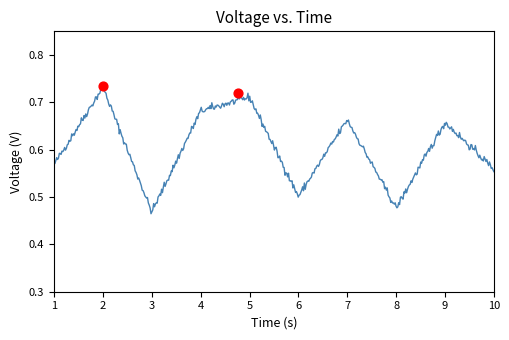

What is the difference between the maximum and minimum values?

0.3